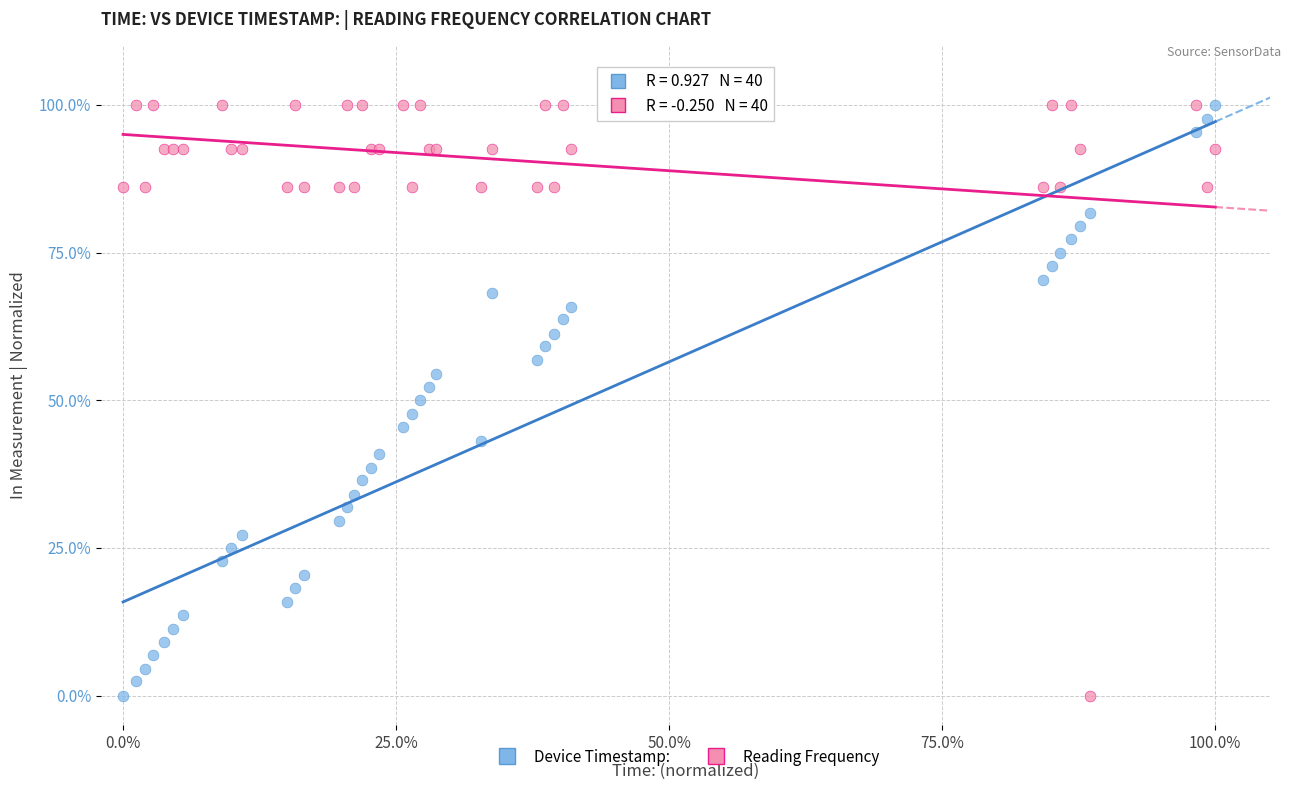

What is the X range (max minus min) for the scatter plot?

100.0